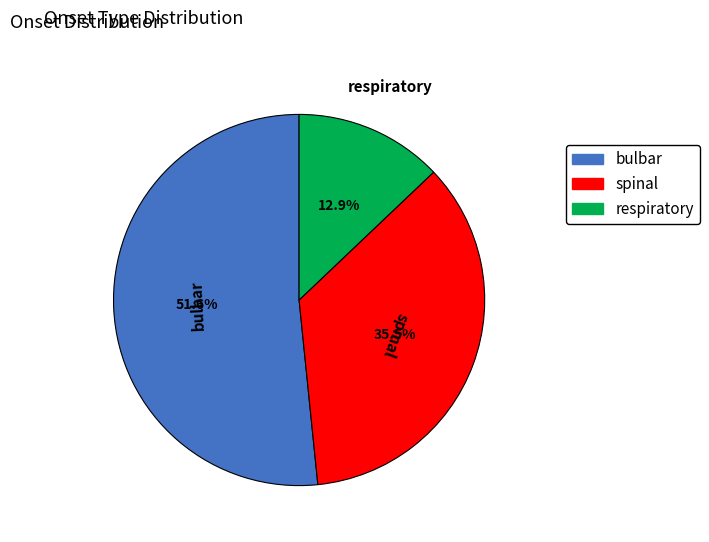

What percentage is the bulbar slice, to the nearest percent?

52%